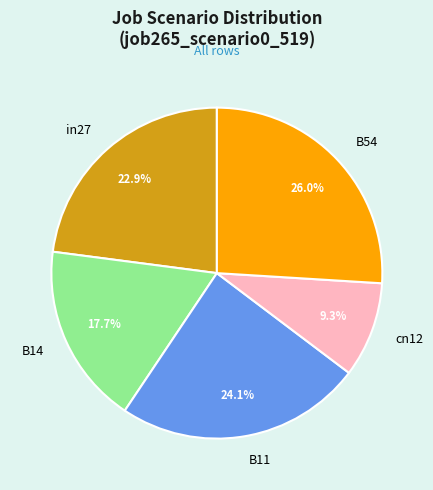

The B11 slice represents 24% of the pie. True or false?

True